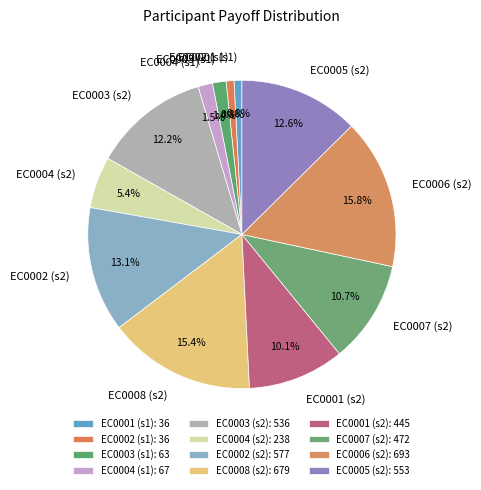

To the nearest percent, what is the average slice percentage?

8%